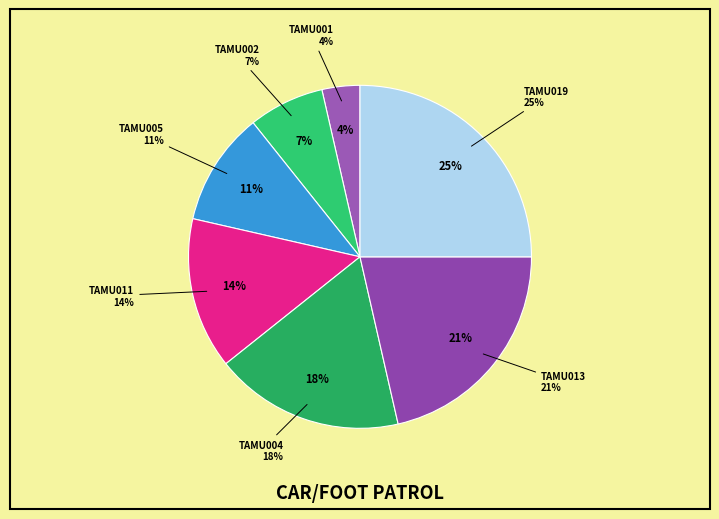

What percentage is the TAMU002 slice, to the nearest percent?

7%